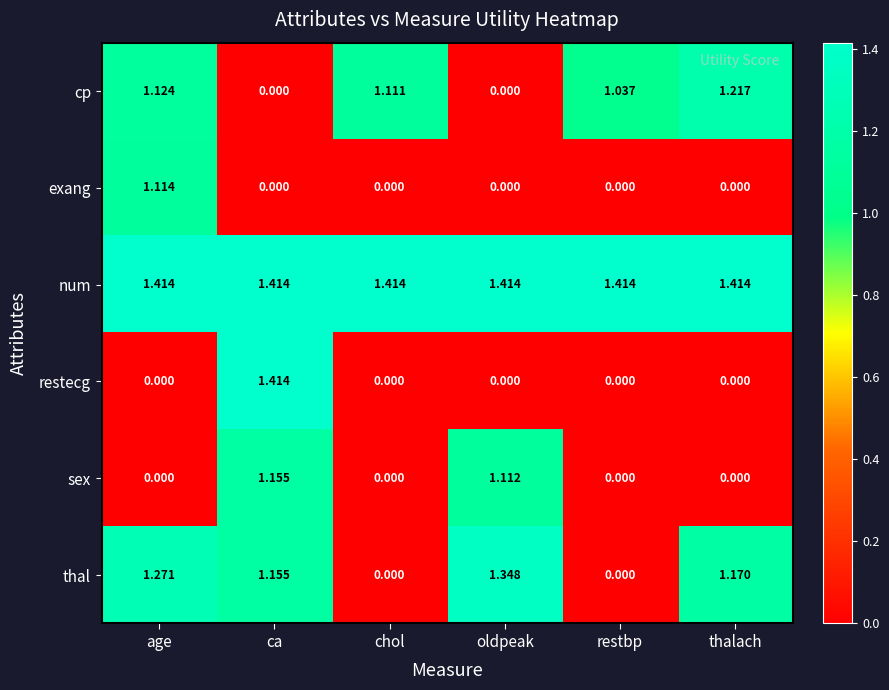

At which category is the sum across all series the highest?

ca